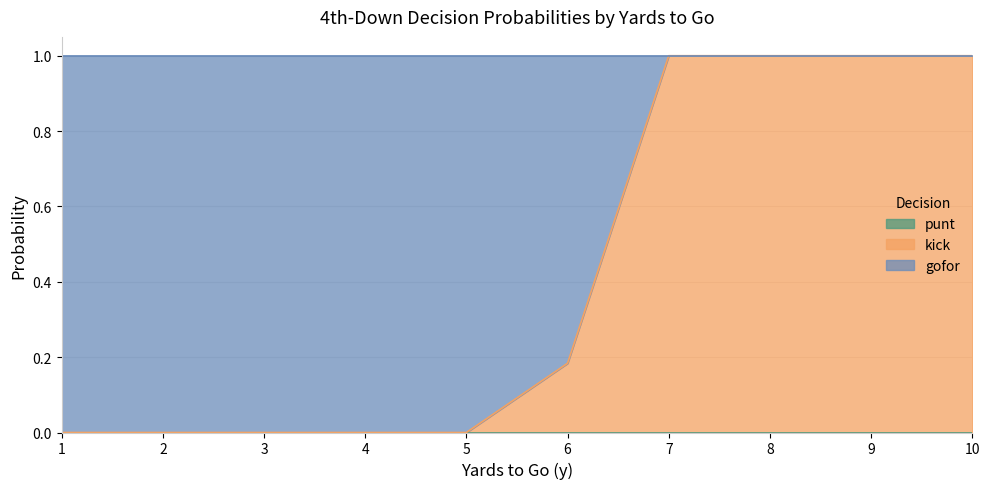

True or false: gofor has more than 0 interior local peaks.

False